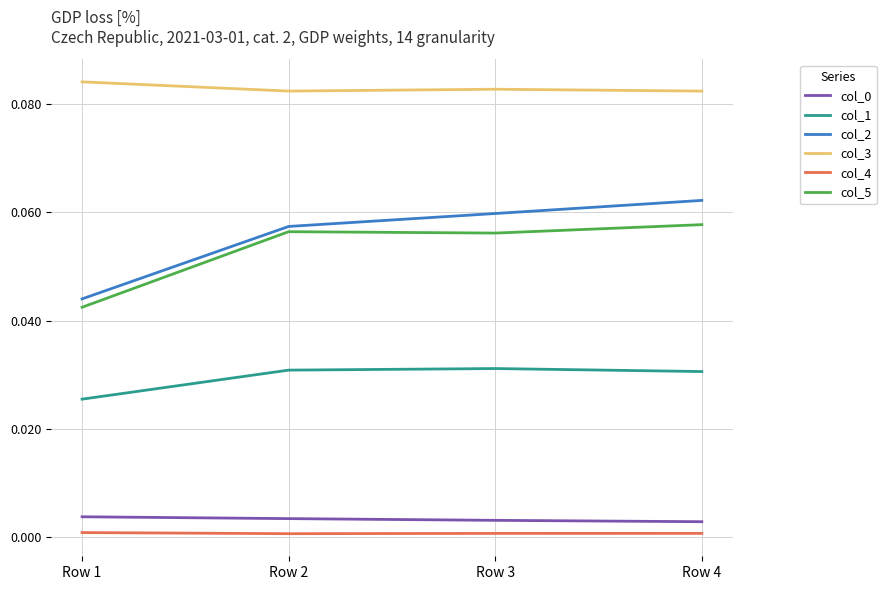

Which series has the largest range (max minus min)?

col_2